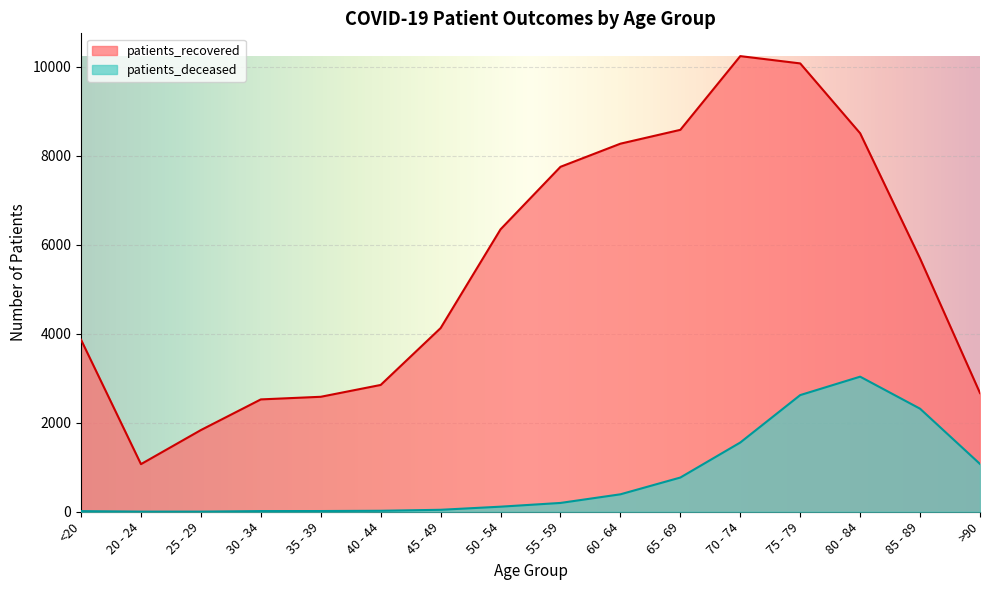

Which has a higher value, 80 - 84 or <20?

80 - 84